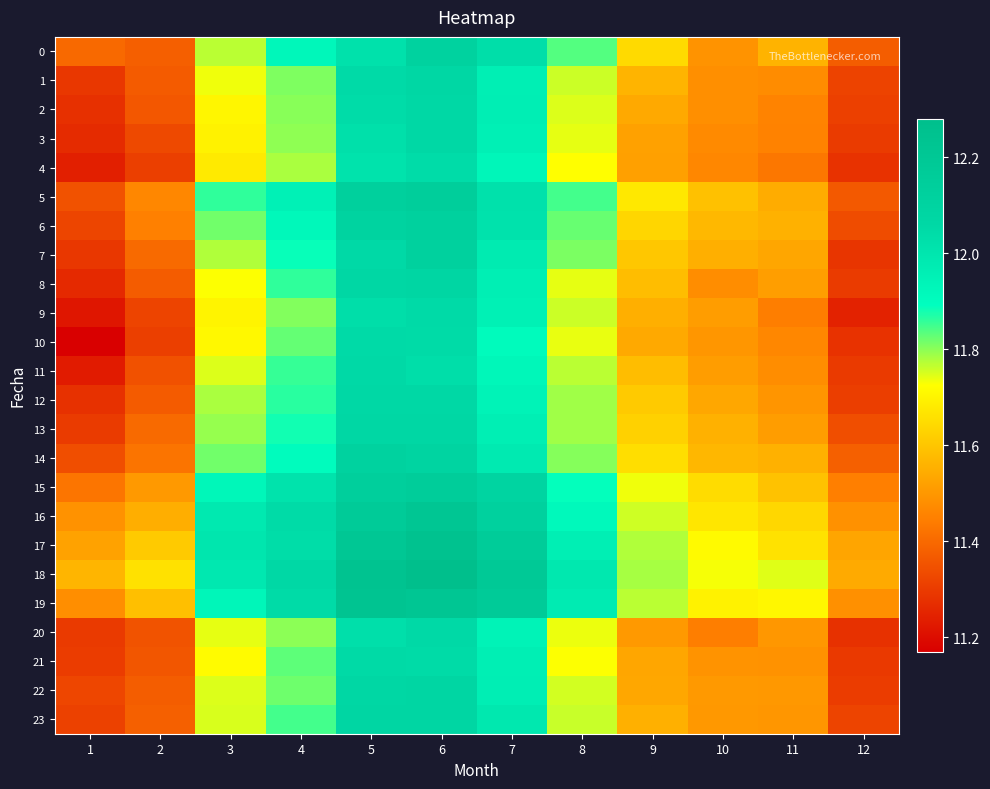

Which series changed the most between 6 and 9?

20